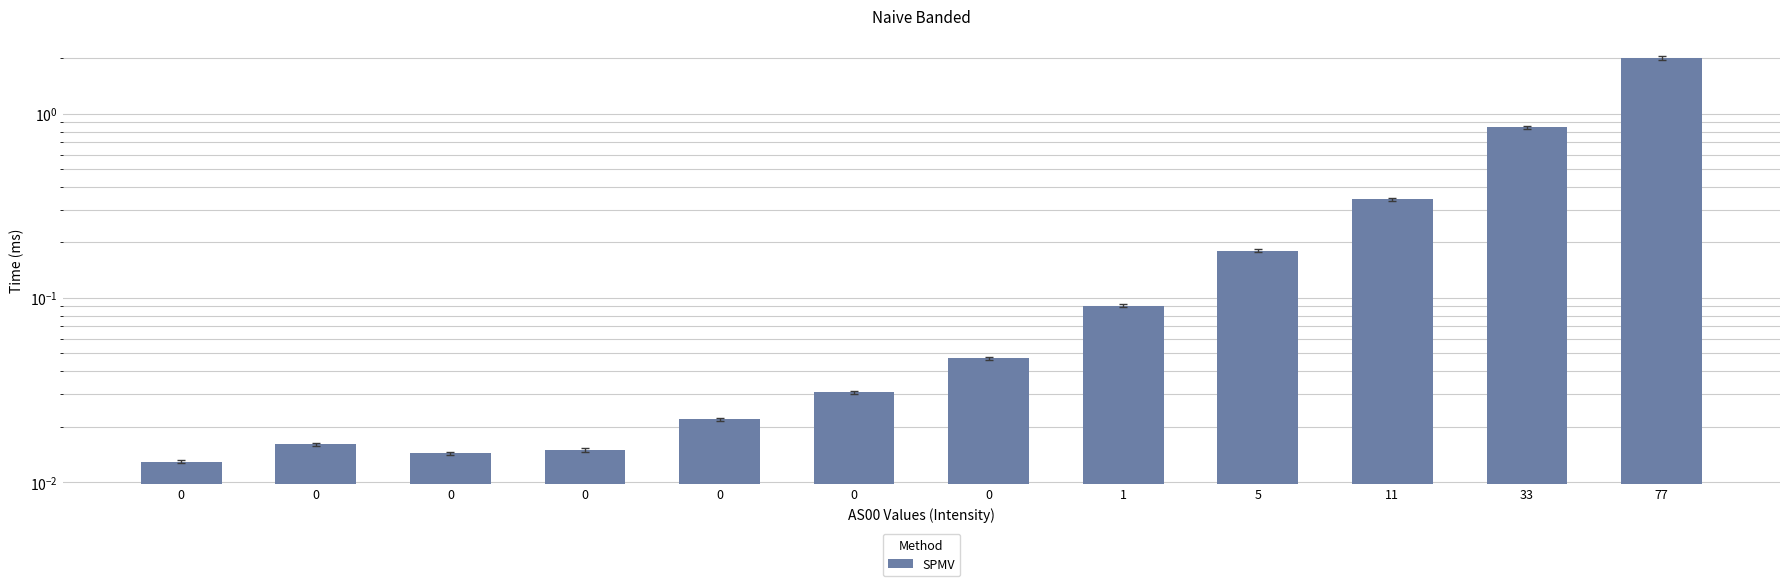

True or false: the data shows 0.0 at 0.

False